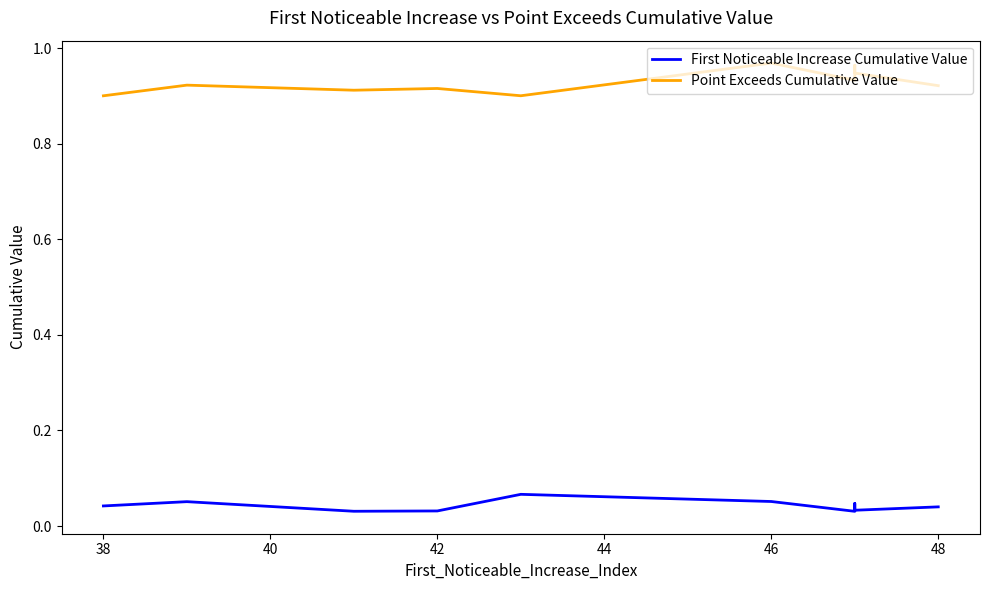

How many distinct data groups are displayed?

2